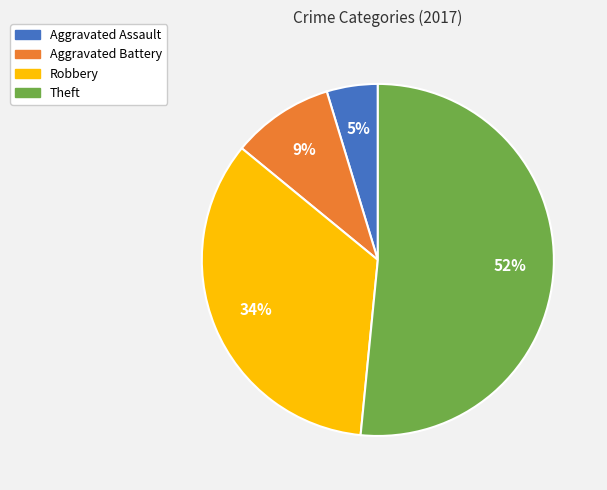

Count the number of slices in the pie.

4